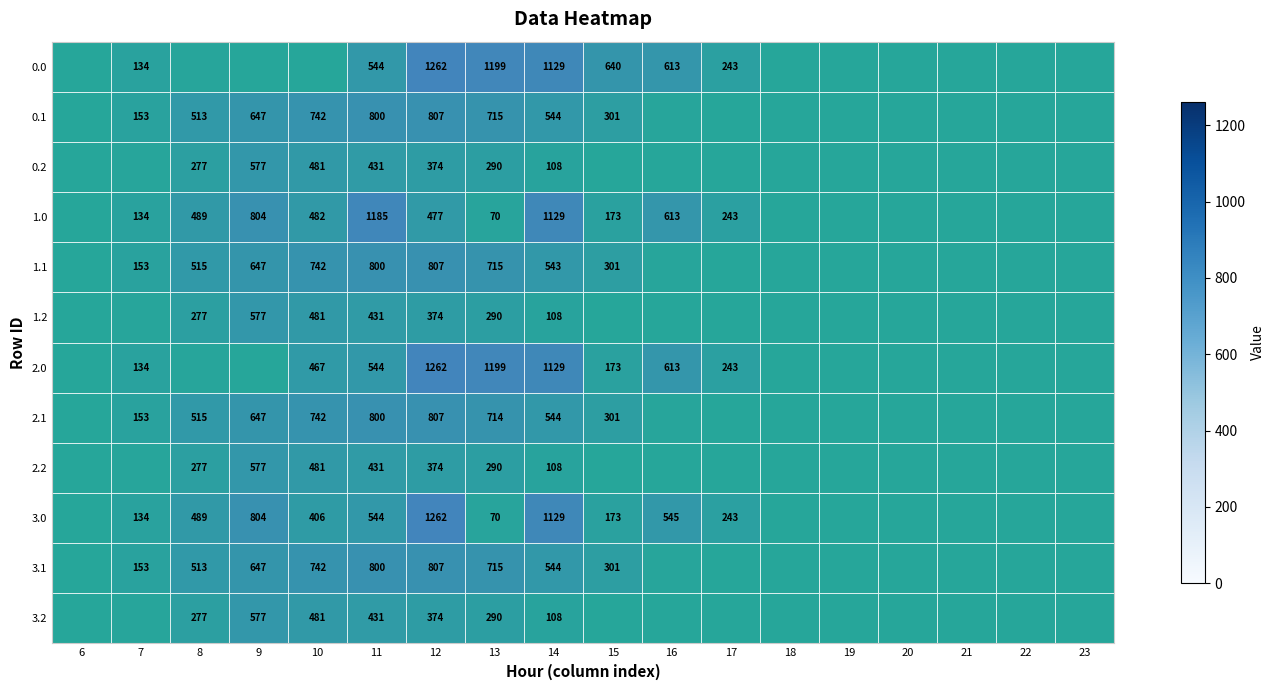

Which has a higher value, 12 or 19?

12